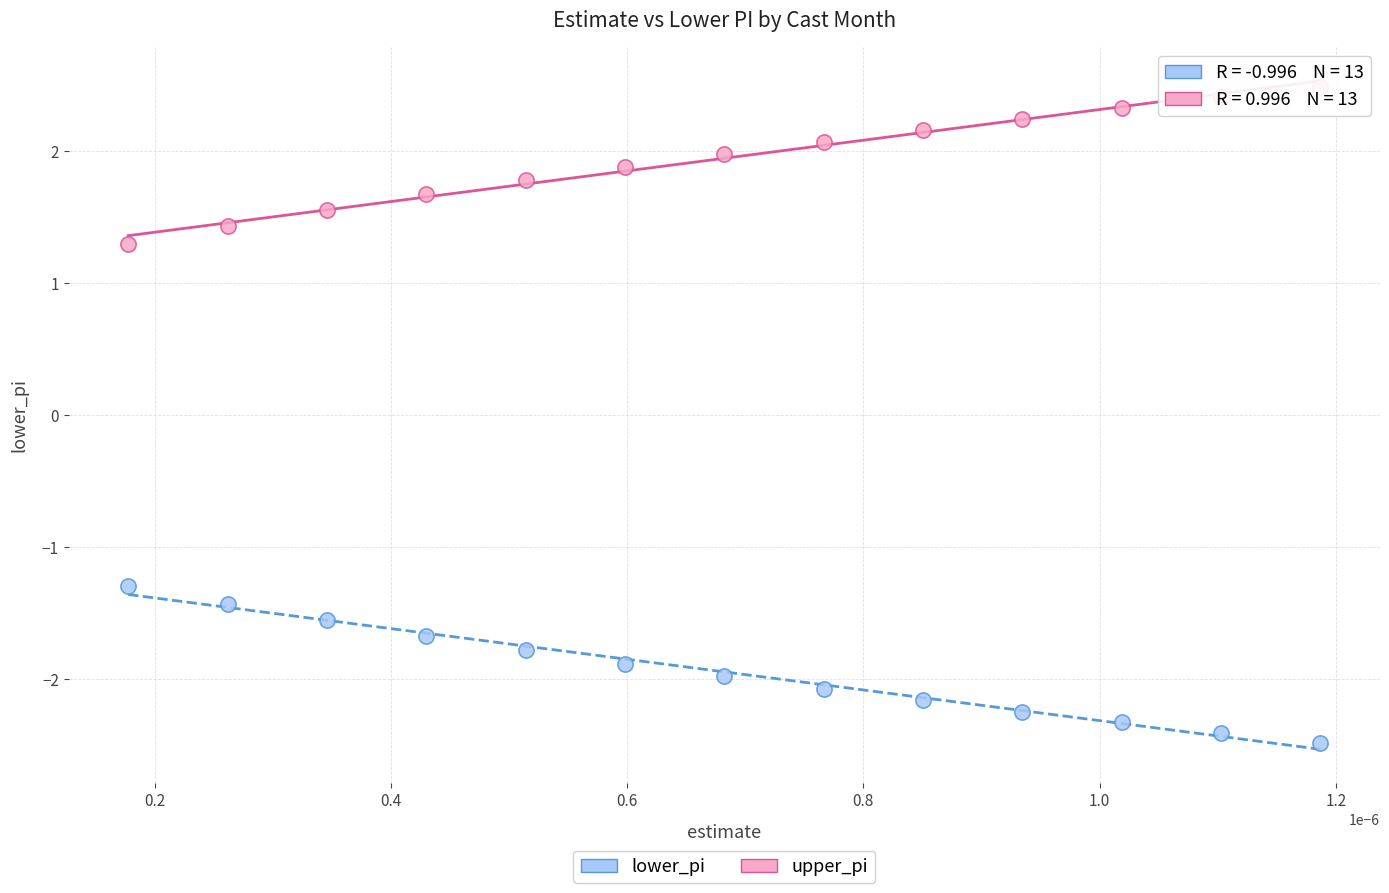

Which series contains the highest Y value?

upper_pi